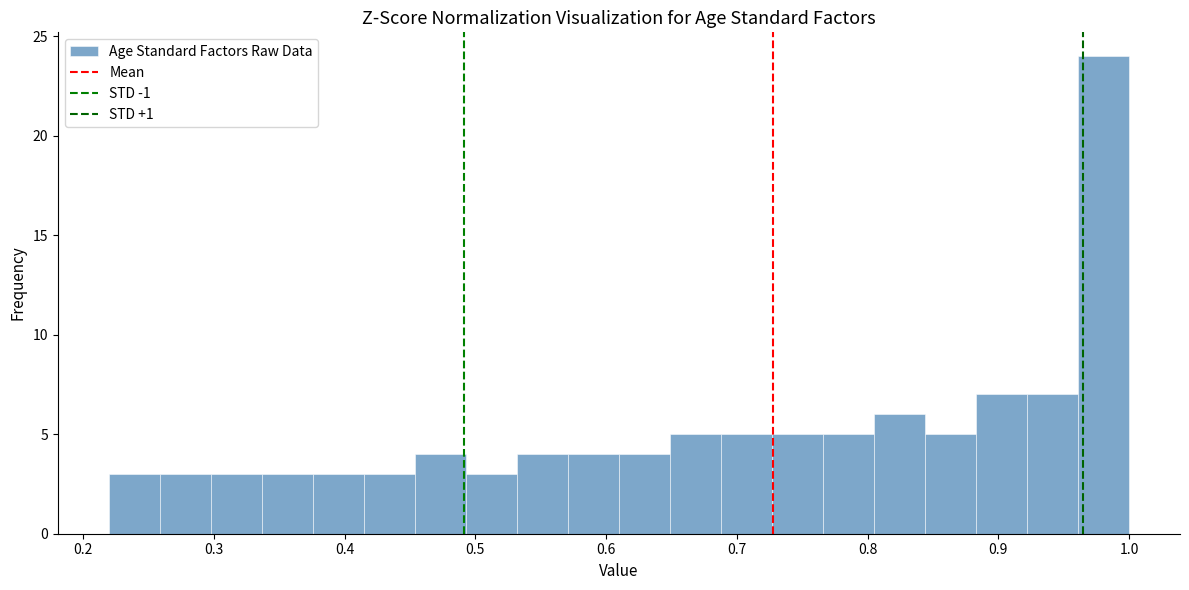

Read against the x-axis, roughly where is the centre of the tallest bar?

0.98